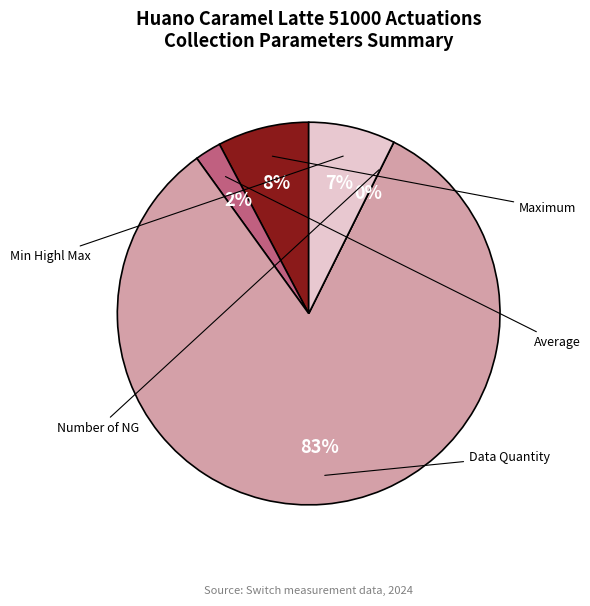

How many slices are in this pie chart?

5